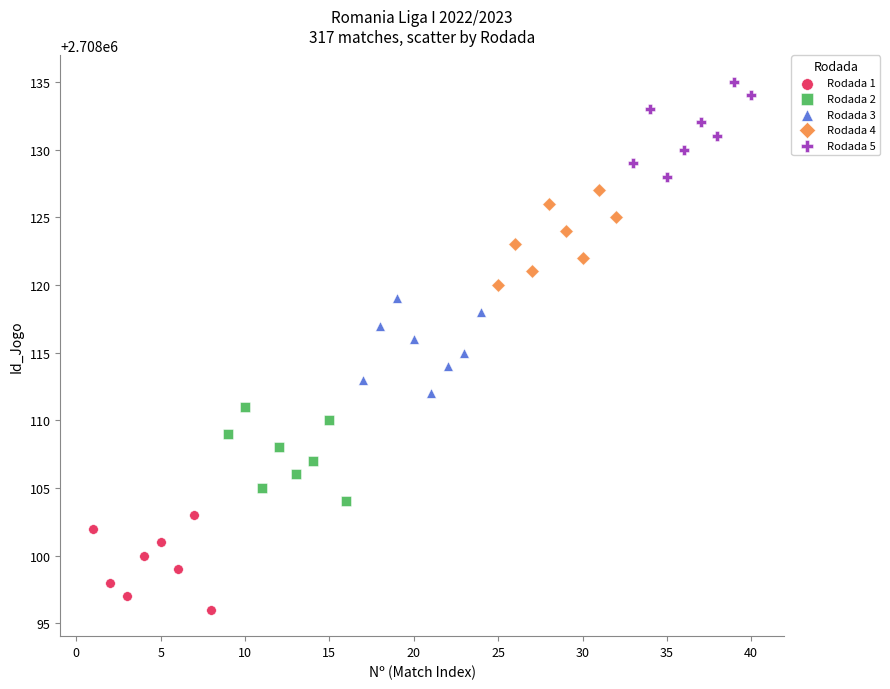

Which series reaches the maximum Y coordinate?

Rodada 5